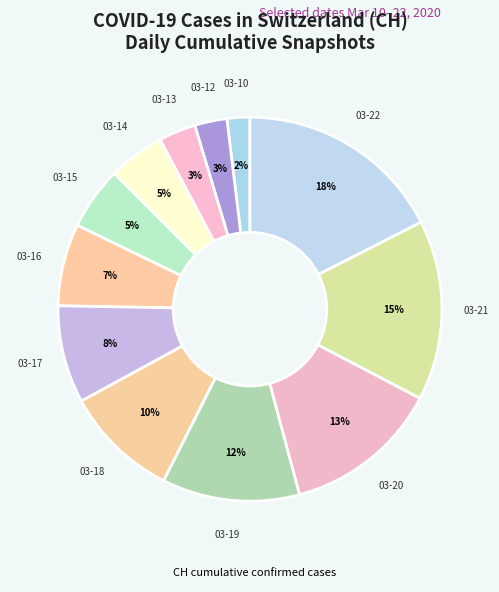

Count the number of slices in the pie.

12